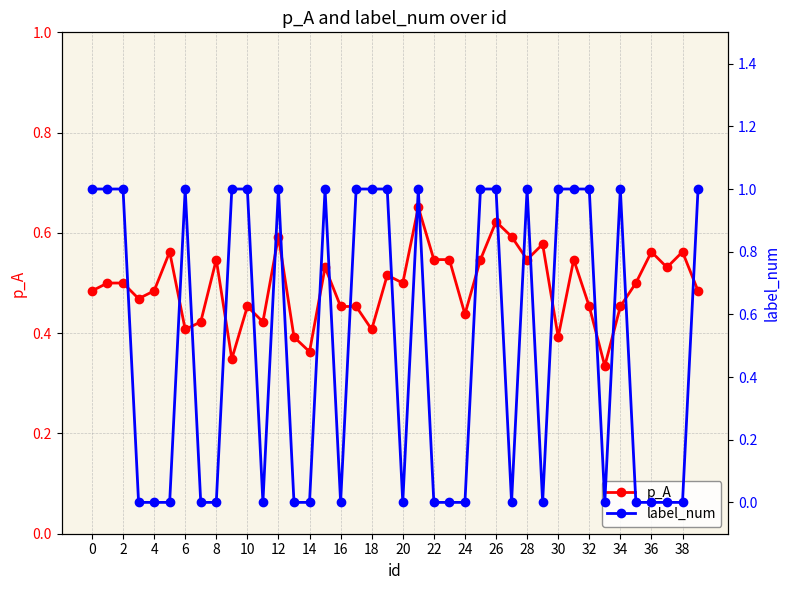

Is it true that p_A equals 0.1 at 16?

False